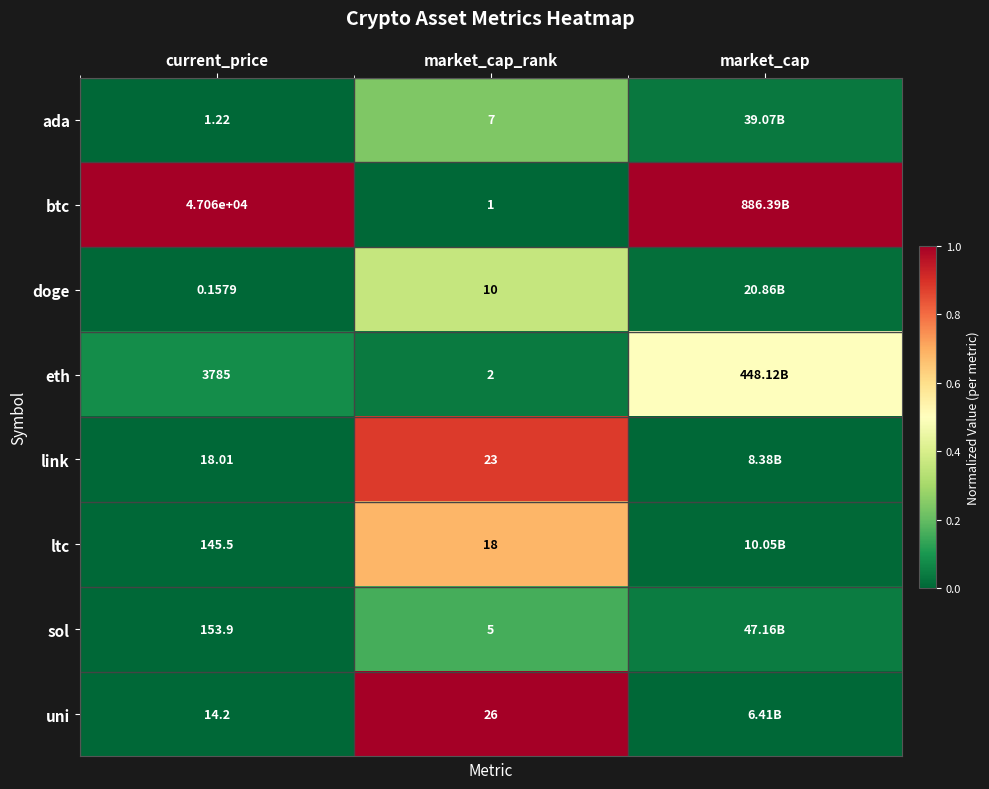

Which series changed the most between current_price and market_cap_rank?

btc